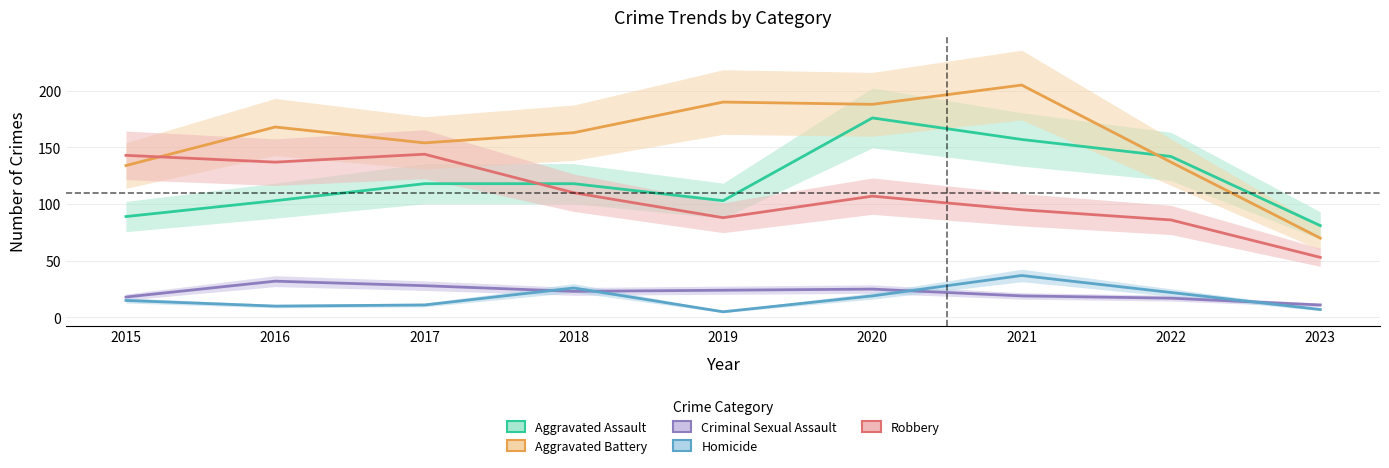

At which label does Criminal Sexual Assault reach its peak?

2016